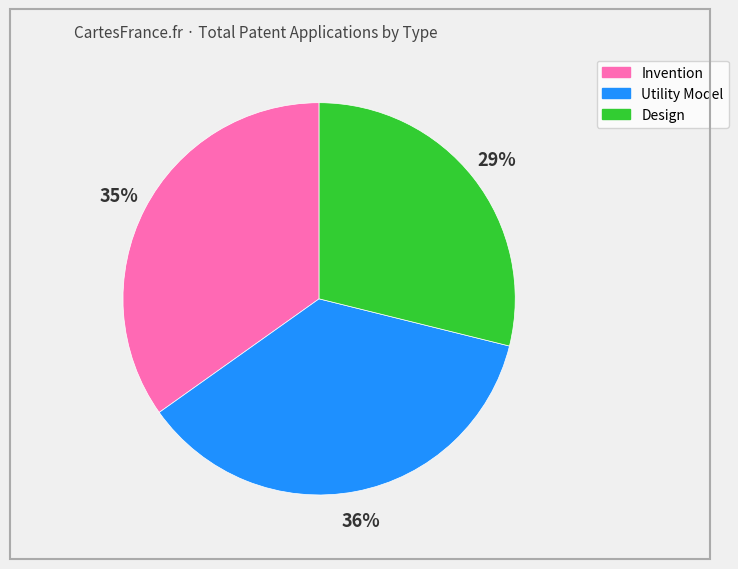

Which category has the smallest portion of the pie?

Design